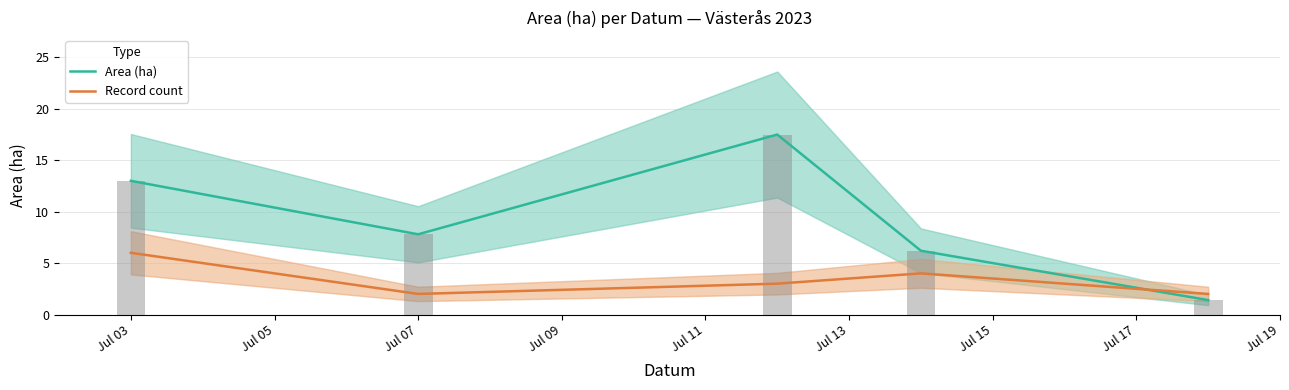

How many groups of bars are there?

5